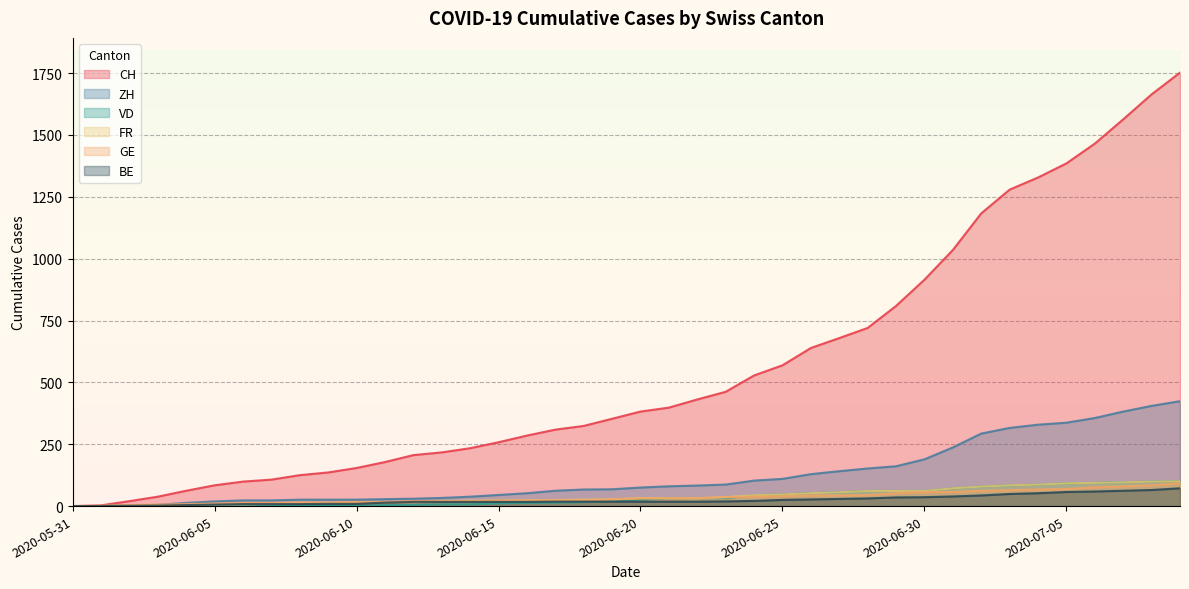

Reading left to right, extract all data points from this chart.

CH: 0	3	20	38	62	84	99	107	125	136	154	178	206	217	234	258	285	309	324	353	382	398	431	462	528	569	639	679	720	809	915	1035	1183	1279	1328	1385	1465	1563	1664	1752
ZH: 0	0	2	5	13	19	23	23	26	26	26	28	30	33	38	45	52	62	67	68	75	80	83	87	103	110	129	141	152	161	189	237	293	316	329	337	356	382	405	424
VD: 0	0	4	2	3	2	2	2	2	4	2	4	5	7	7	11	13	14	16	22	26	31	32	32	44	47	52	56	61	61	61	72	79	84	87	92	94	96	99	100
BE: 0	0	1	2	4	6	8	8	8	9	9	14	17	17	17	17	17	18	18	18	18	18	18	19	21	25	27	29	31	35	36	39	43	49	52	57	59	62	65	72
FR: 0	0	2	3	5	7	7	9	13	13	15	16	16	20	22	22	23	24	26	27	32	32	32	36	44	47	52	56	61	61	61	72	79	84	87	92	94	96	99	100
GE: 0	1	4	6	8	10	13	13	14	14	16	16	20	20	20	22	22	23	23	27	31	31	32	36	38	40	43	43	44	52	56	57	62	64	67	69	76	80	84	92